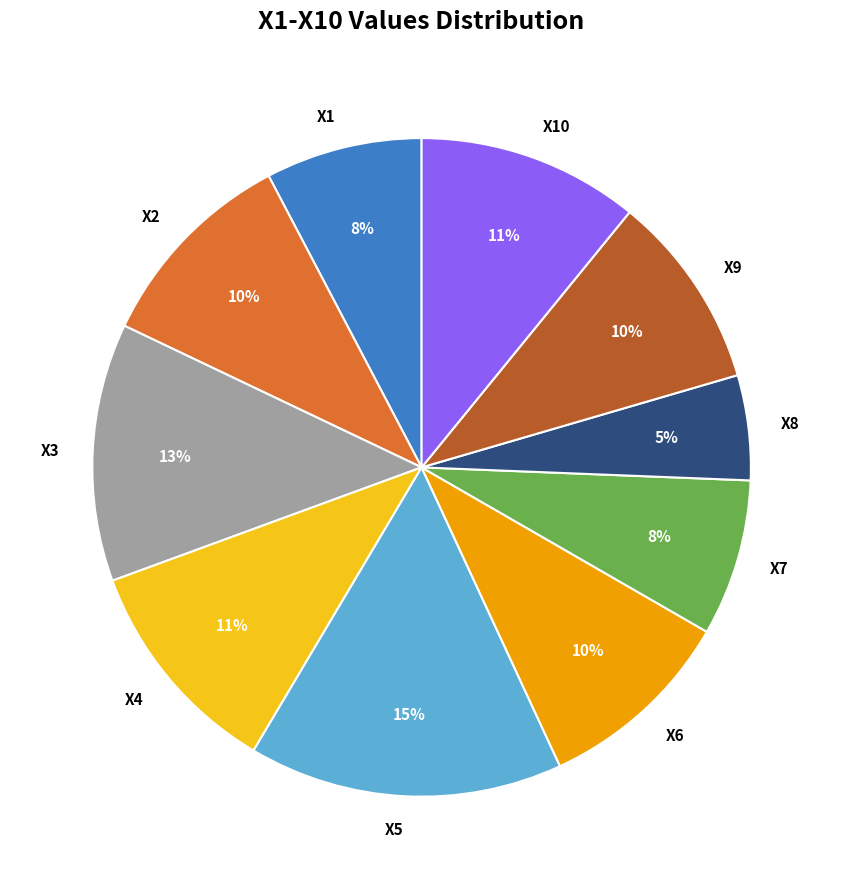

Count the number of slices in the pie.

10